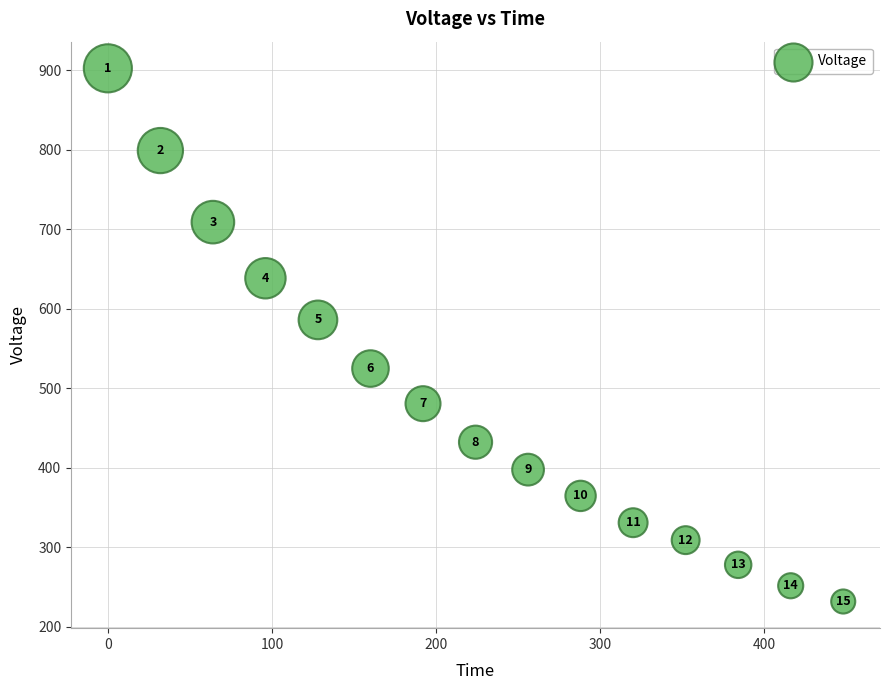

What Y value in the scatter plot is closest to 566?

585.8